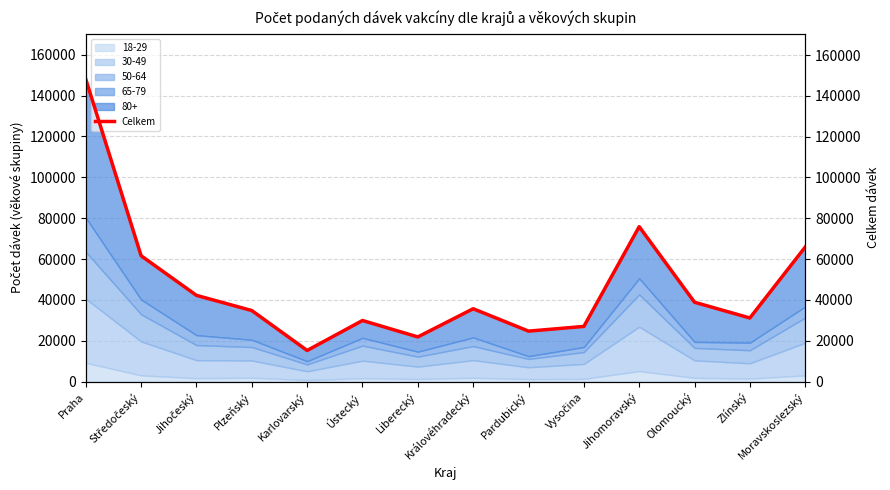

How many lines are shown in the chart?

1